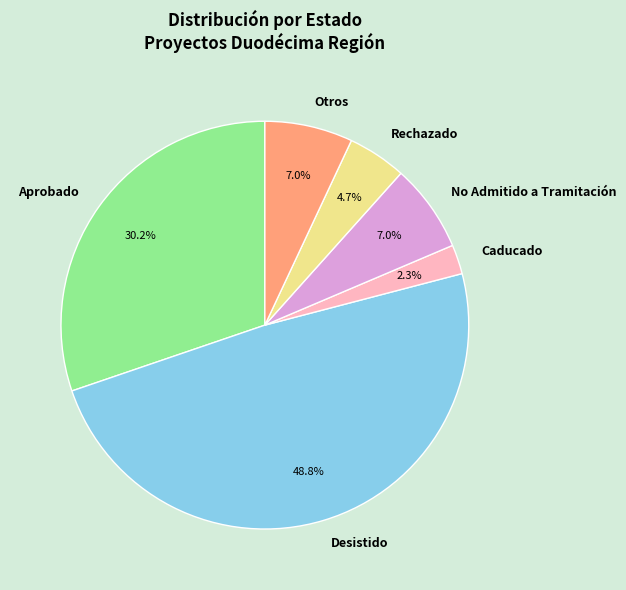

Which slice is the largest?

Desistido